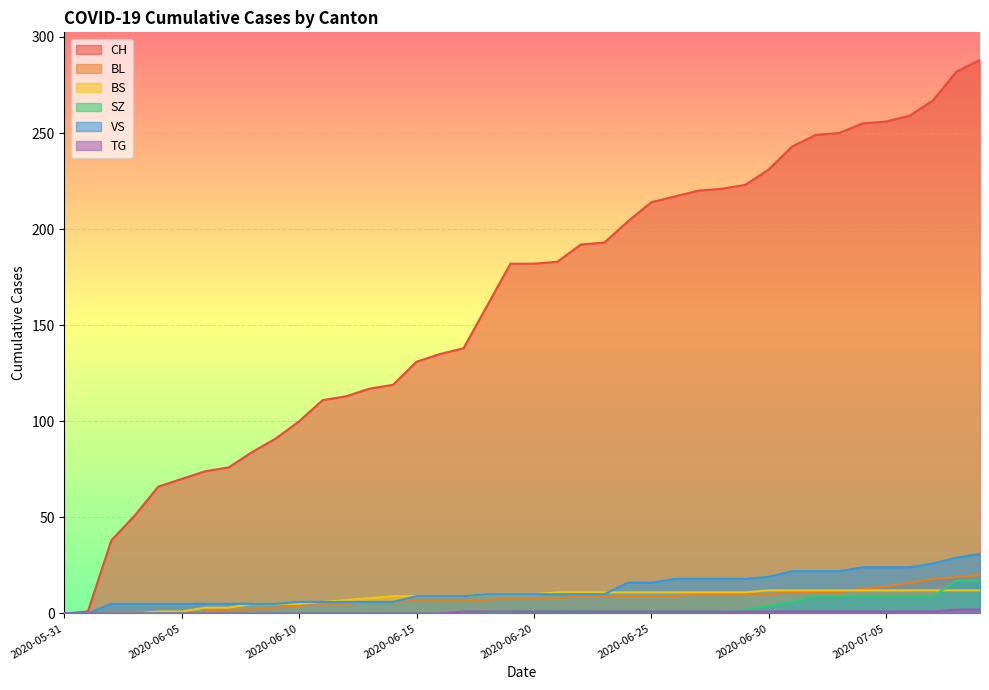

How many distinct data groups are displayed?

6